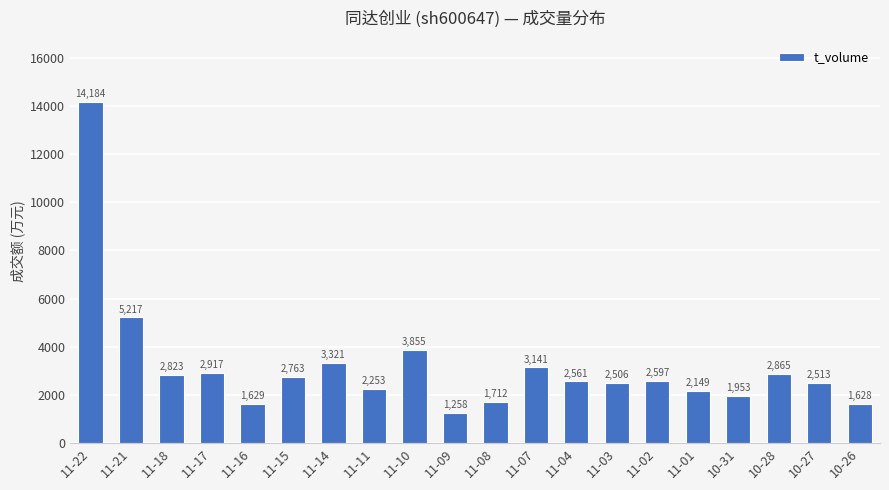

What is the label of the 11th bar from the left?

11-08